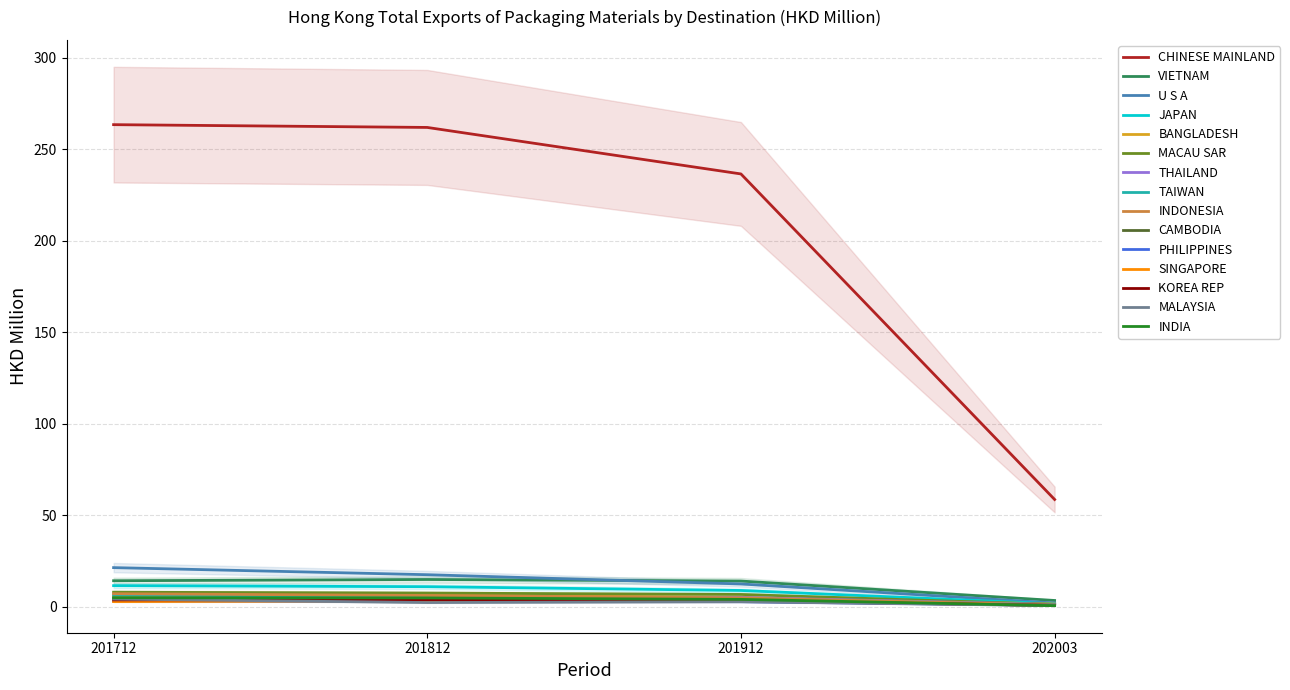

What is the difference between the maximum and second lowest values in the 201812 series?

259.1